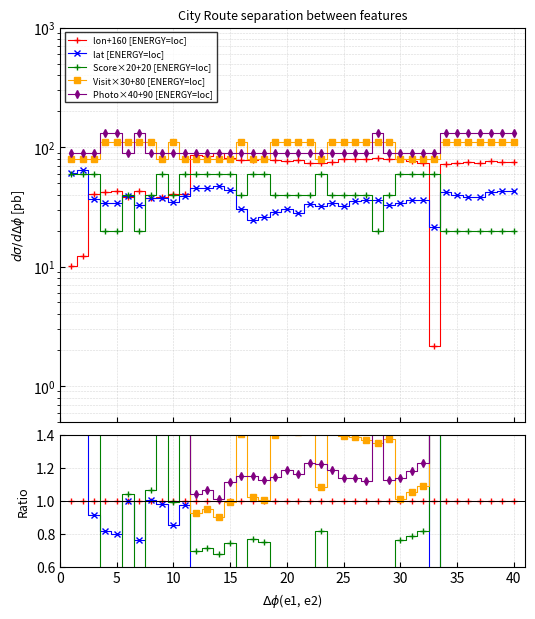

Reading right to left, transcribe all the data shown in this chart.

lon: 40=75.4	39=74.3	38=77.0	37=74.2	36=75.1	35=73.8	34=72.4	33=2.1	32=73.2	31=76.1	30=79.0	29=80.1	28=81.4	27=80.2	26=79.2	25=78.9	24=75.6	23=73.7	22=73.2	21=77.5	20=75.7	19=78.6	18=79.8	17=78.2	16=78.3	15=80.6	14=88.8	13=84.3	12=86.4	11=40.2	10=40.3	9=38.1	8=37.6	7=42.8	6=38.5	5=42.6	4=41.8	3=40.2	2=12.3	1=10.1
lat: 40=42.7	39=43.0	38=42.3	37=38.3	36=38.2	35=39.8	34=41.9	33=21.3	32=36.2	31=36.0	30=34.0	29=32.8	28=35.8	27=36.1	26=35.2	25=32.1	24=33.7	23=32.4	22=33.5	21=28.0	20=30.4	19=28.5	18=25.8	17=24.6	16=30.3	15=43.7	14=46.8	13=45.4	12=45.5	11=39.2	10=34.4	9=37.3	8=37.8	7=32.7	6=38.6	5=34.0	4=34.1	3=36.7	2=64.8	1=61.2
Score: 40=20.0	39=20.0	38=20.0	37=20.0	36=20.0	35=20.0	34=20.0	33=60.0	32=60.0	31=60.0	30=60.0	29=40.0	28=20.0	27=40.0	26=40.0	25=40.0	24=40.0	23=60.0	22=40.0	21=40.0	20=40.0	19=40.0	18=60.0	17=60.0	16=40.0	15=60.0	14=60.0	13=60.0	12=60.0	11=60.0	10=40.0	9=60.0	8=40.0	7=20.0	6=40.0	5=20.0	4=20.0	3=60.0	2=60.0	1=60.0
Visit: 40=110.0	39=110.0	38=110.0	37=110.0	36=110.0	35=110.0	34=110.0	33=80.0	32=80.0	31=80.0	30=80.0	29=110.0	28=110.0	27=110.0	26=110.0	25=110.0	24=110.0	23=80.0	22=110.0	21=110.0	20=110.0	19=110.0	18=80.0	17=80.0	16=110.0	15=80.0	14=80.0	13=80.0	12=80.0	11=80.0	10=110.0	9=80.0	8=110.0	7=110.0	6=110.0	5=110.0	4=110.0	3=80.0	2=80.0	1=80.0
Photo: 40=130.0	39=130.0	38=130.0	37=130.0	36=130.0	35=130.0	34=130.0	33=90.0	32=90.0	31=90.0	30=90.0	29=90.0	28=130.0	27=90.0	26=90.0	25=90.0	24=90.0	23=90.0	22=90.0	21=90.0	20=90.0	19=90.0	18=90.0	17=90.0	16=90.0	15=90.0	14=90.0	13=90.0	12=90.0	11=90.0	10=90.0	9=90.0	8=90.0	7=130.0	6=90.0	5=130.0	4=130.0	3=90.0	2=90.0	1=90.0